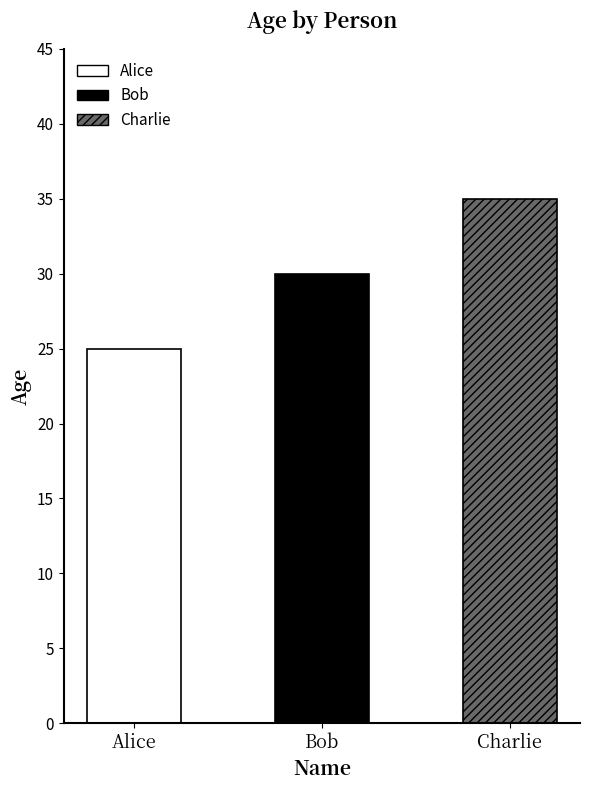

At which label is the value closest to 30?

Bob